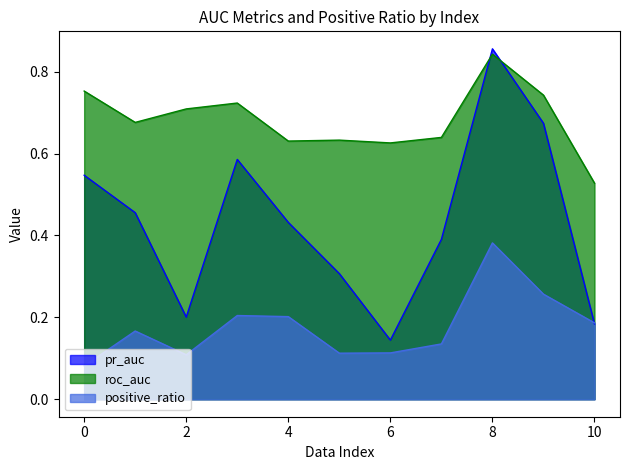

The pr_auc series shows 0.4 at 4. True or false?

True